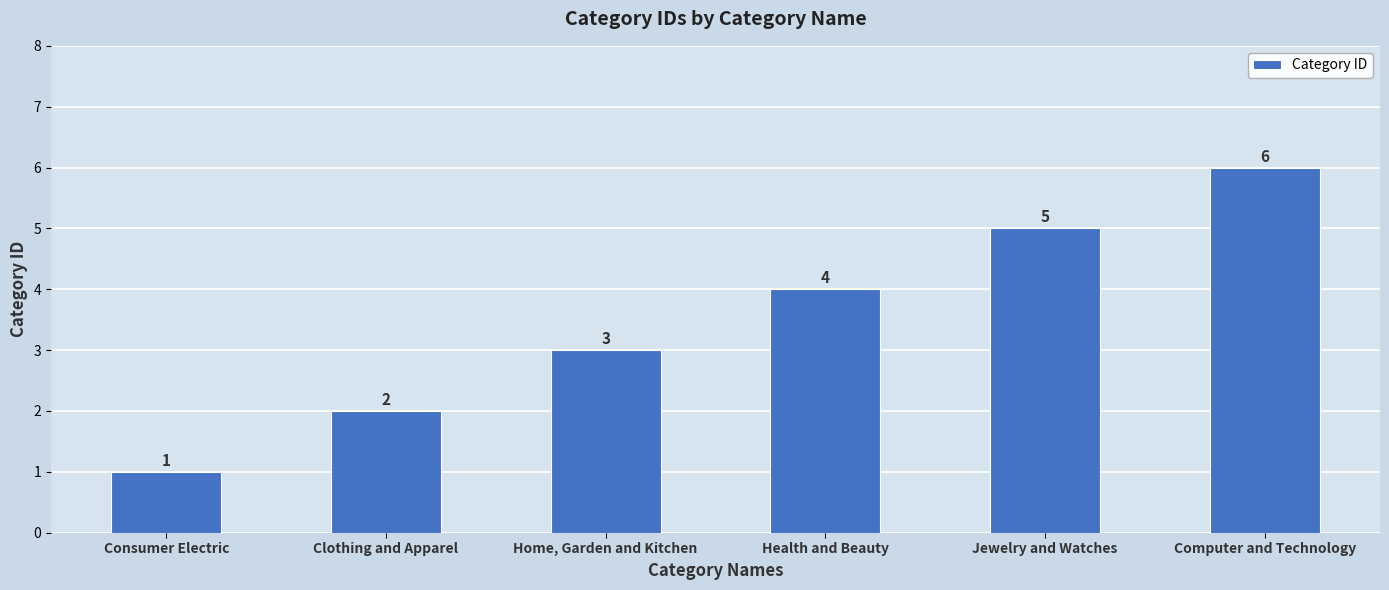

Does the chart contain any negative values?

No